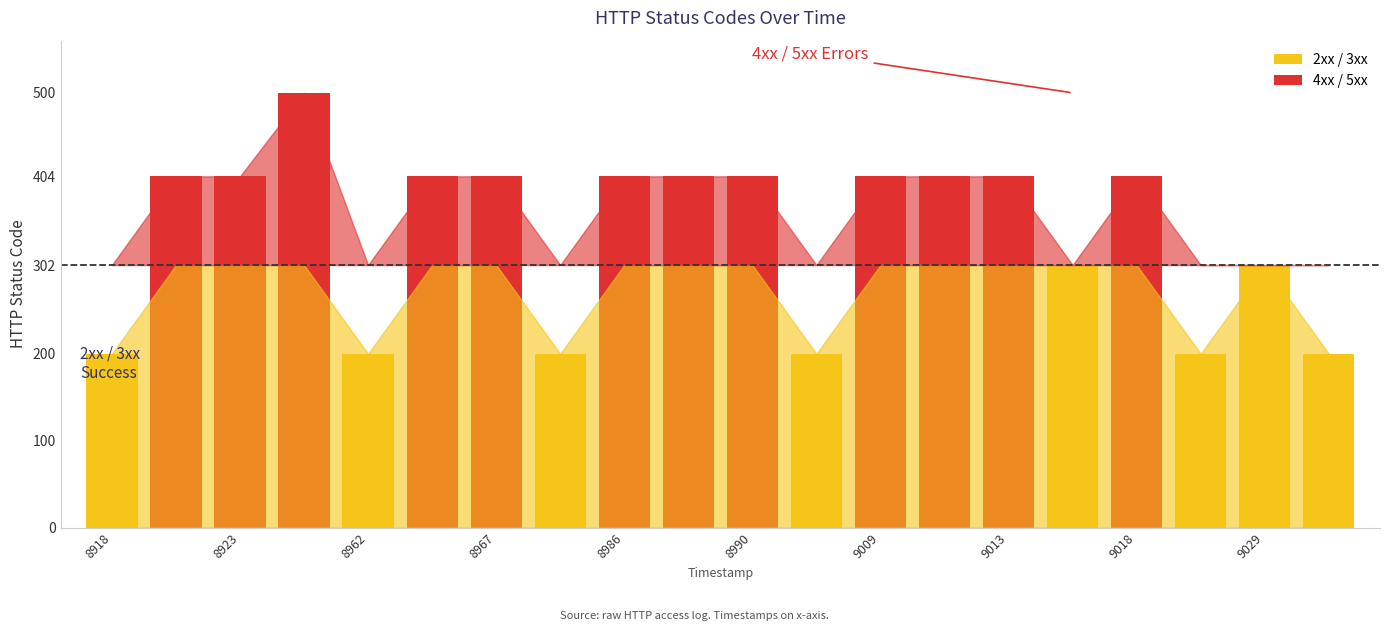

What is the value of the 5th bar from the left?

200